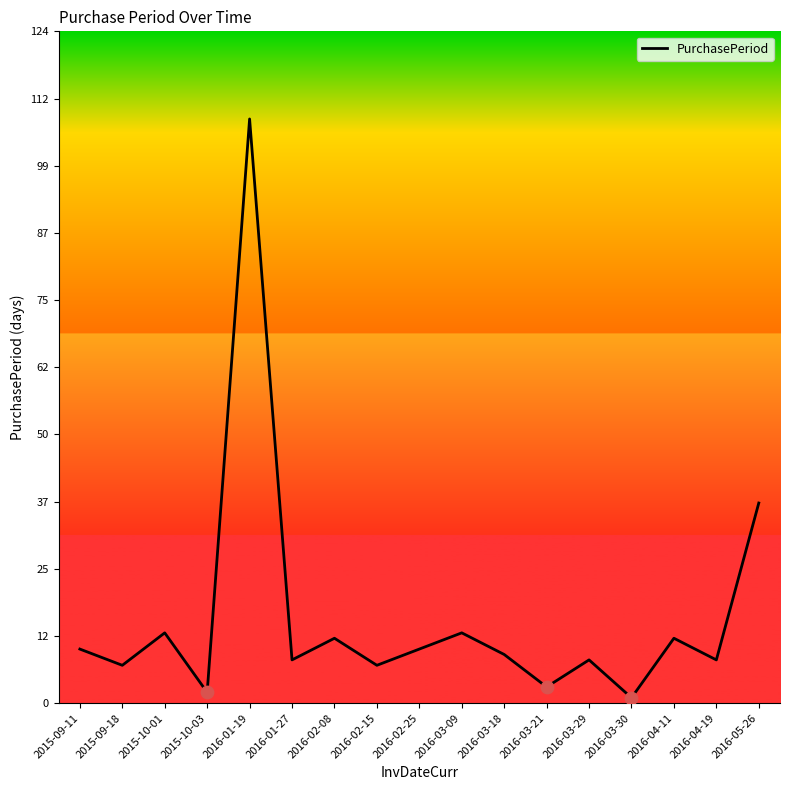

Between 2016-04-11 and 2016-05-26, which is larger?

2016-05-26